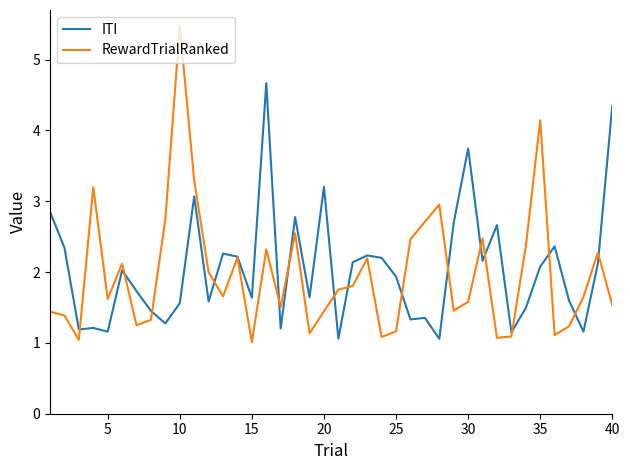

Does the chart have visible grid lines?

No